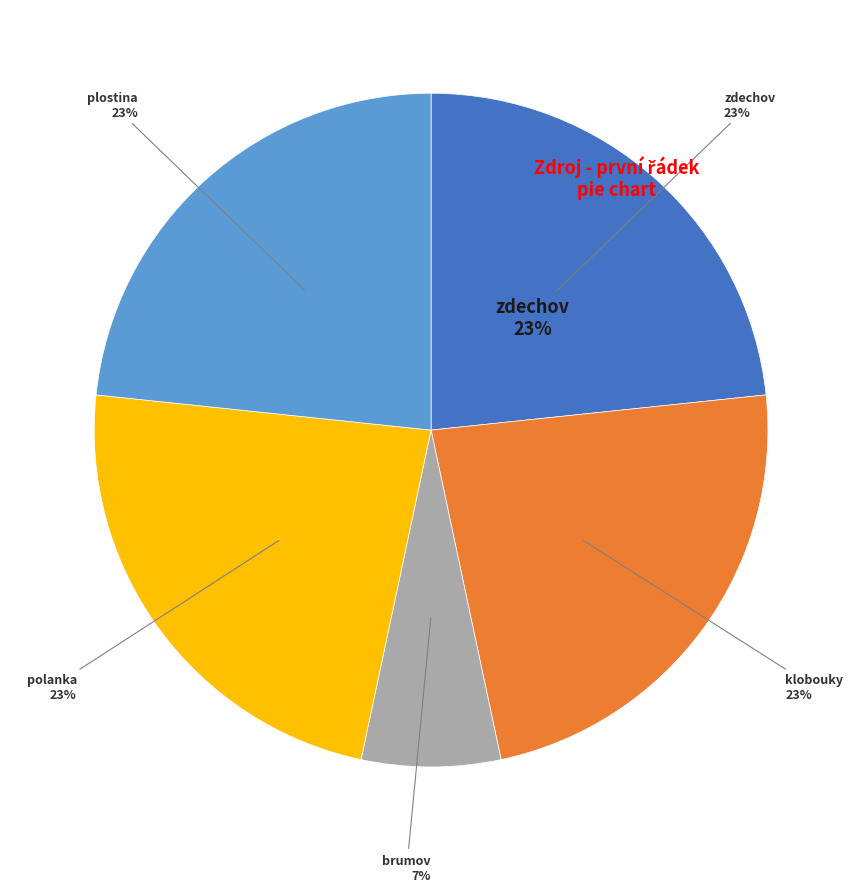

Between zdechov and plostina, which is larger?

zdechov